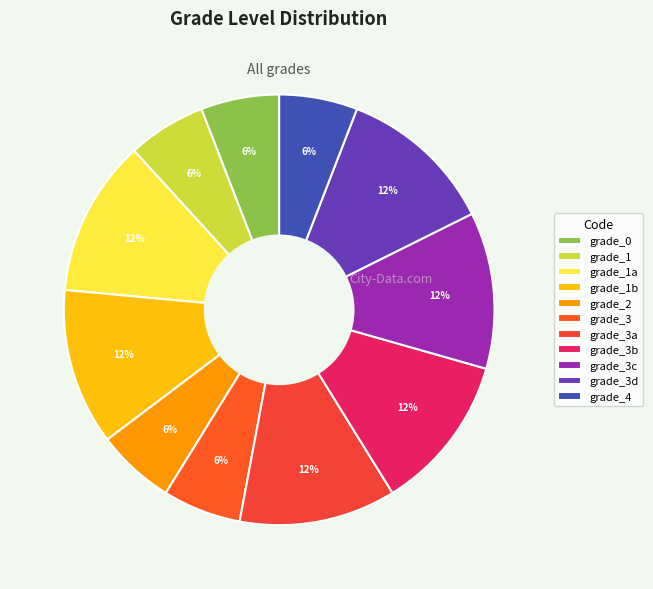

Does grade_1a account for over 50% of the chart?

No